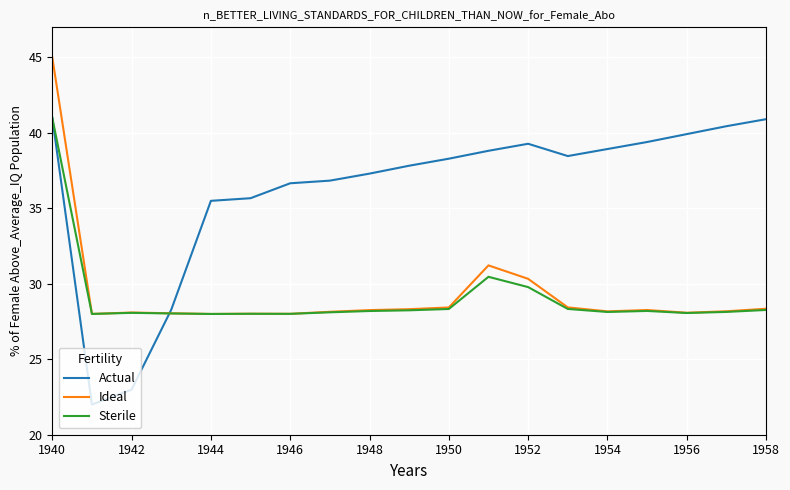

Which series has the largest range (max minus min)?

Actual